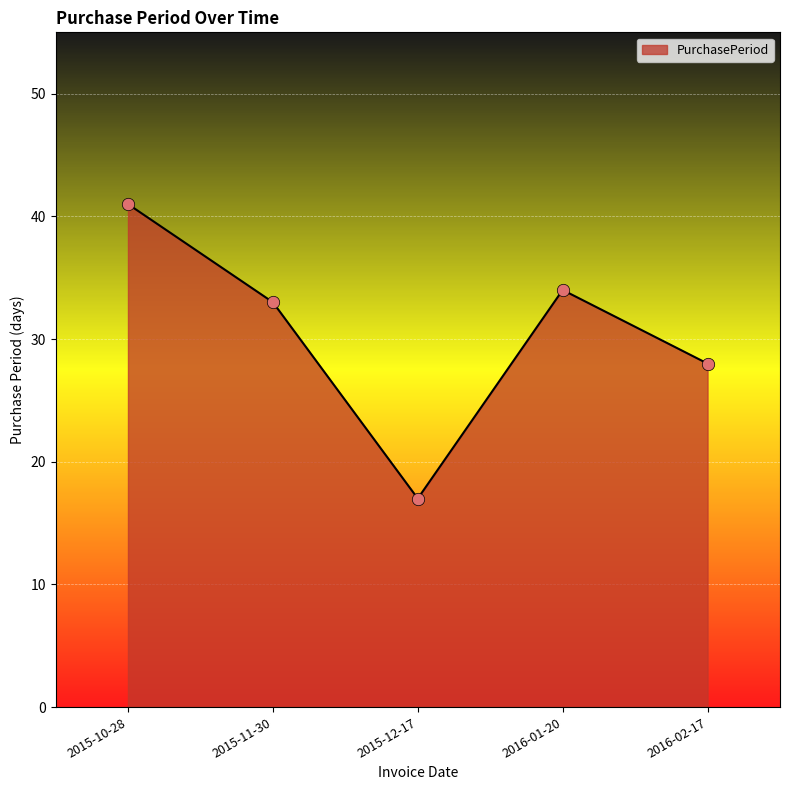

Which has a higher value, 2015-10-28 or 2015-11-30?

2015-10-28